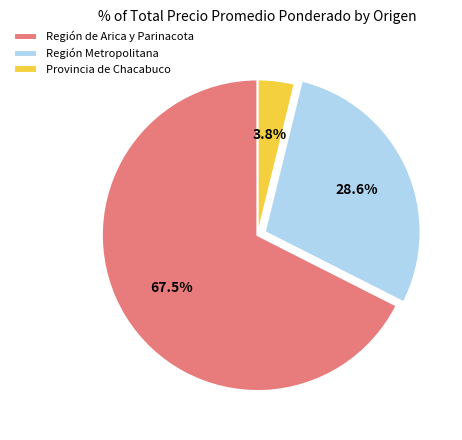

Between Región Metropolitana and Región de Arica y Parinacota, which is larger?

Región de Arica y Parinacota